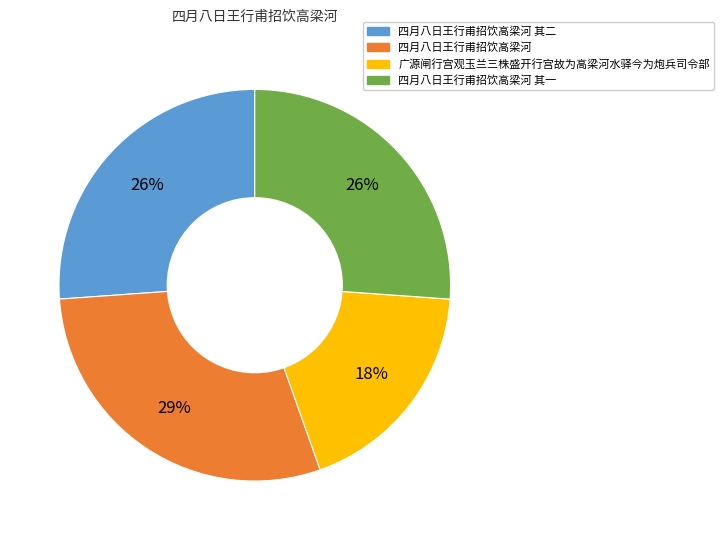

Which category has the smallest portion of the pie?

广源闸行宫观玉兰三株盛开行宫故为高梁河水驿今为炮兵司令部